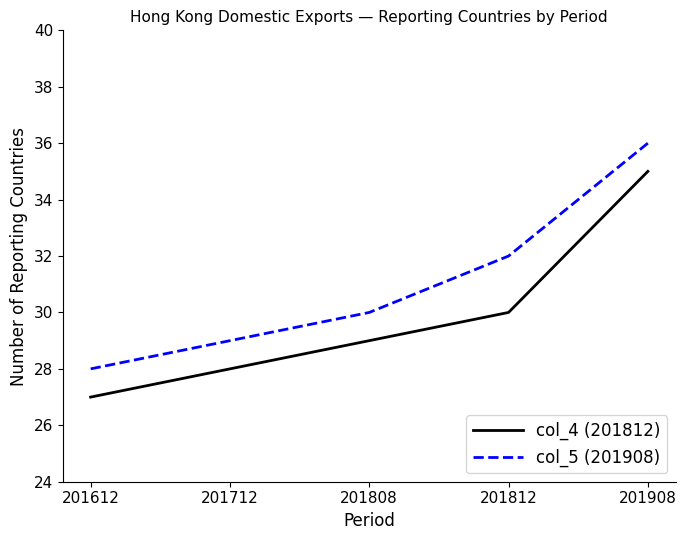

True or false: col_5 (201908) and col_4 (201812) cross at least once.

False